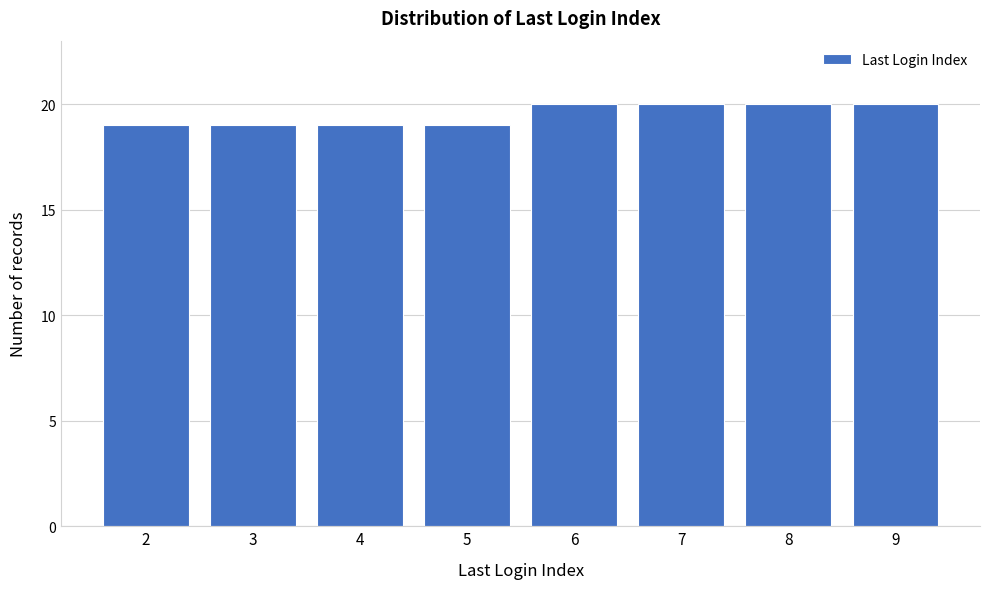

Reading right to left, extract all data points from this chart.

9=20	8=20	7=20	6=20	5=19	4=19	3=19	2=19